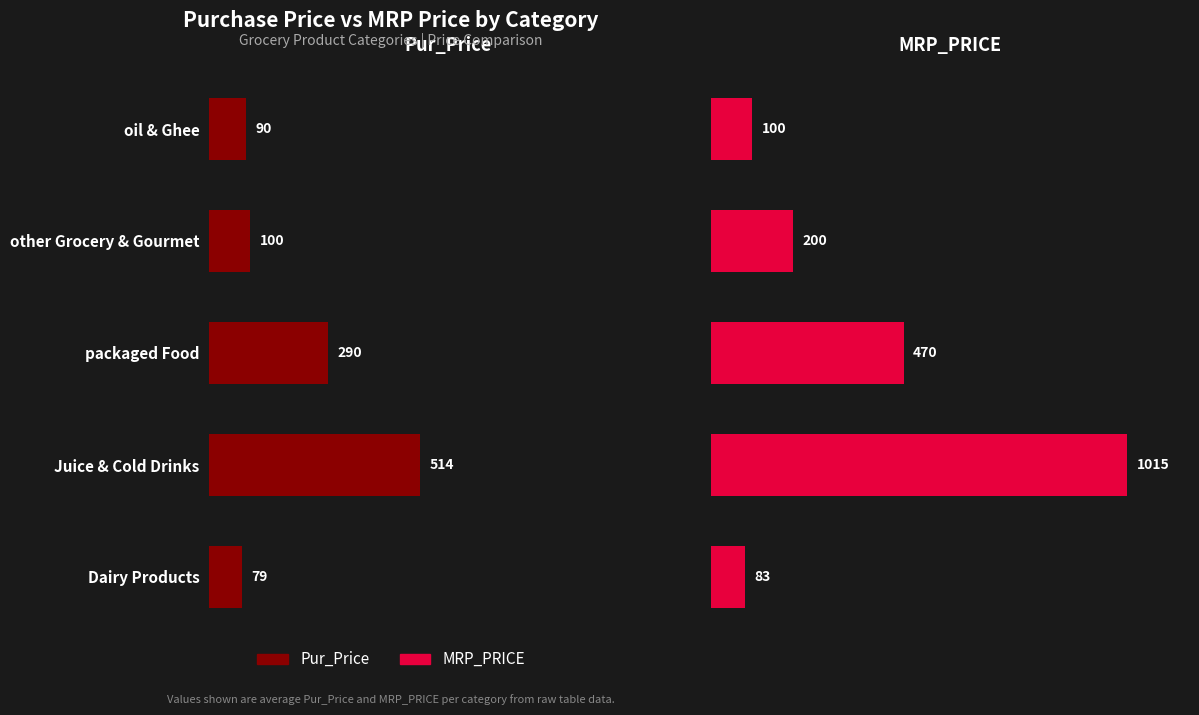

What is the difference between the highest and lowest values at oil & Ghee?

10.0